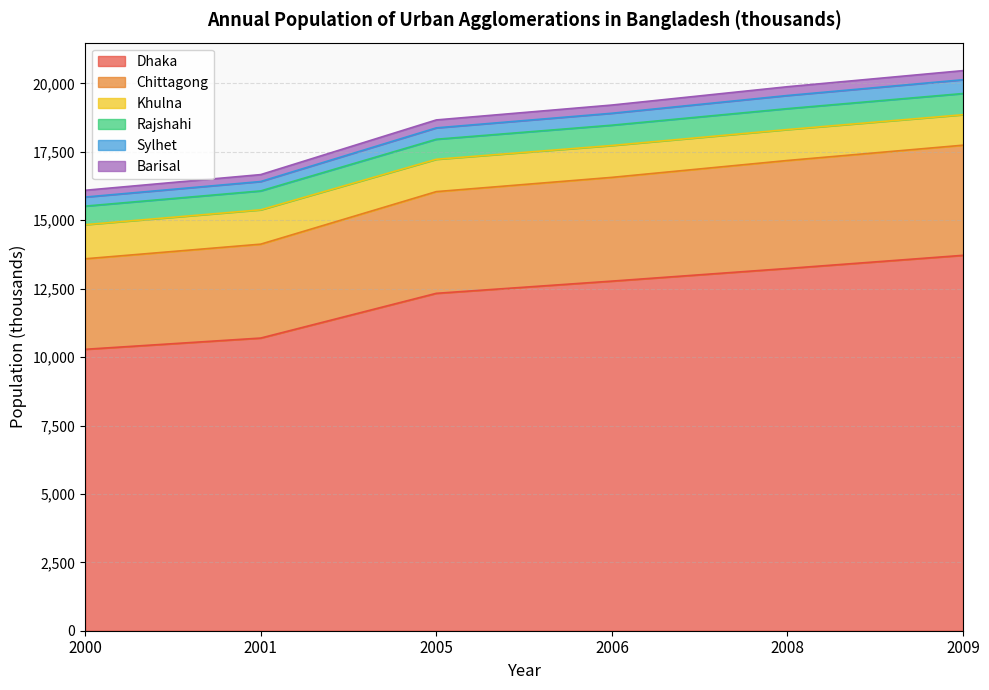

What is the maximum value for Dhaka?

13720